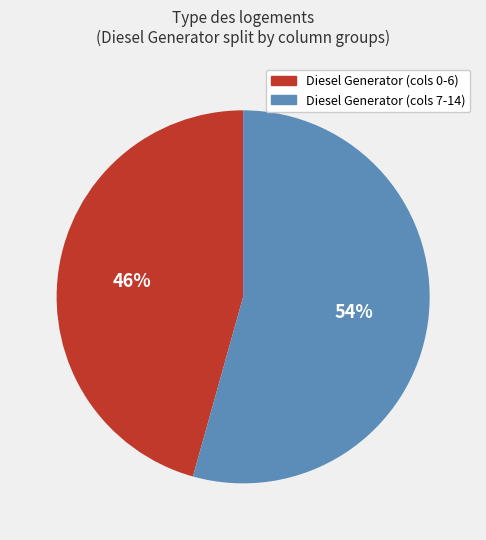

Combined, do Diesel Generator (cols 0-6) and Diesel Generator (cols 7-14) account for over 50%?

Yes